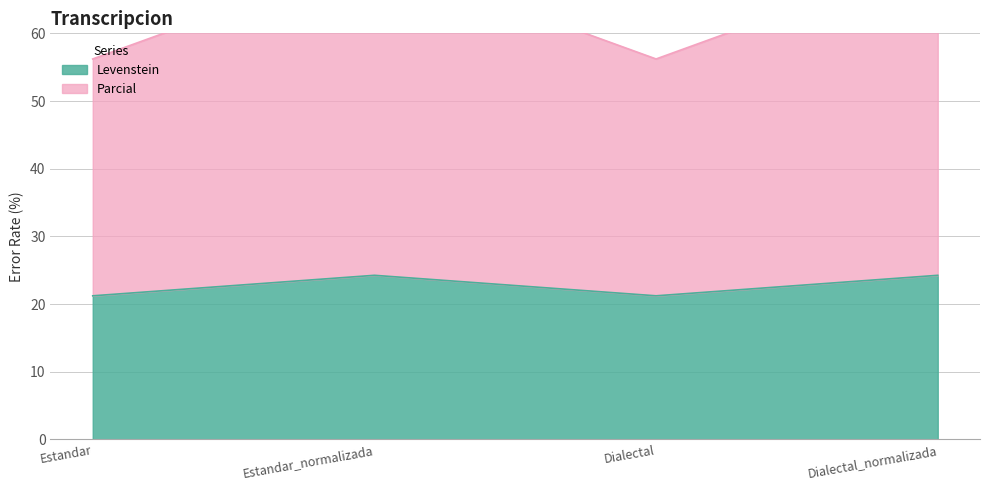

Which series has the largest total across all categories?

Parcial